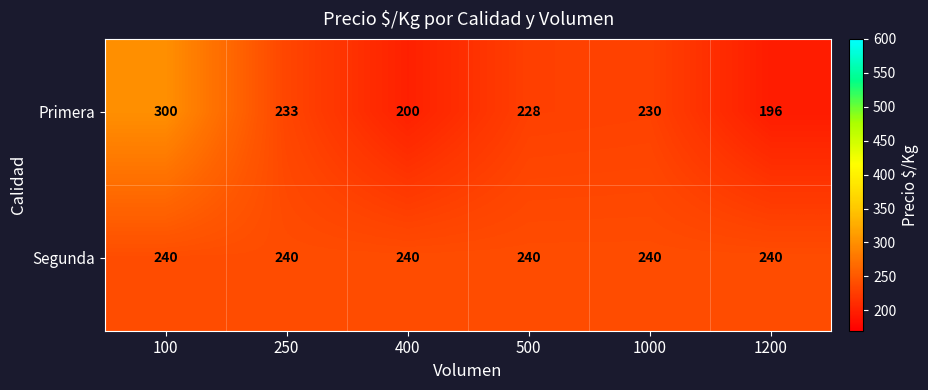

Reading left to right, what are all the values shown in this chart?

Primera: 100=300	250=233	400=200	500=228	1000=230	1200=196
Segunda: 100=240	250=240	400=240	500=240	1000=240	1200=240